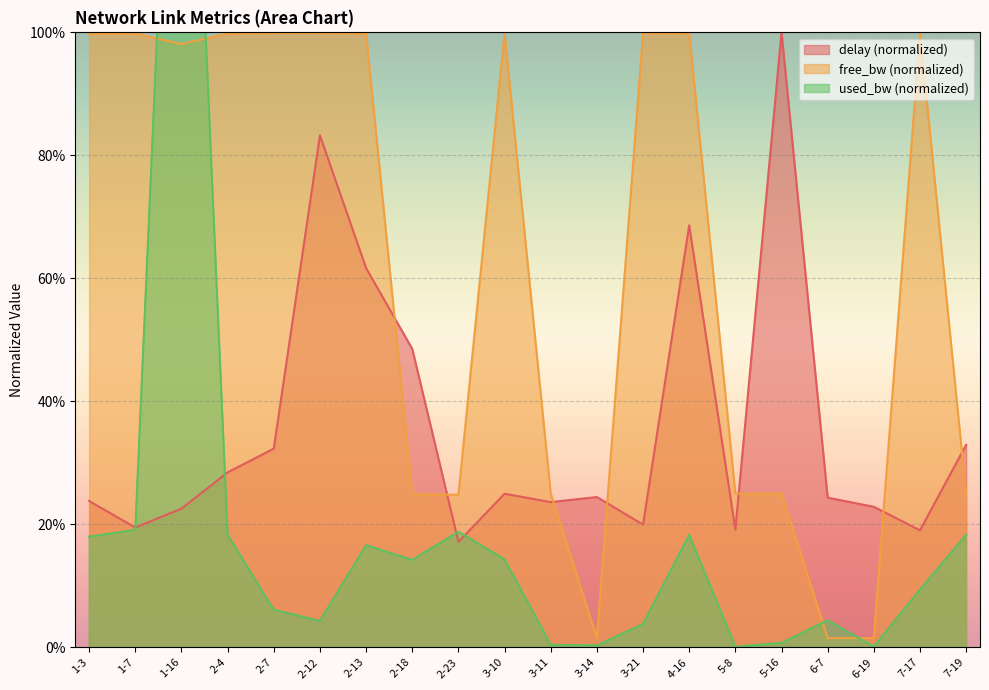

At which label does delay reach its minimum?

2-23